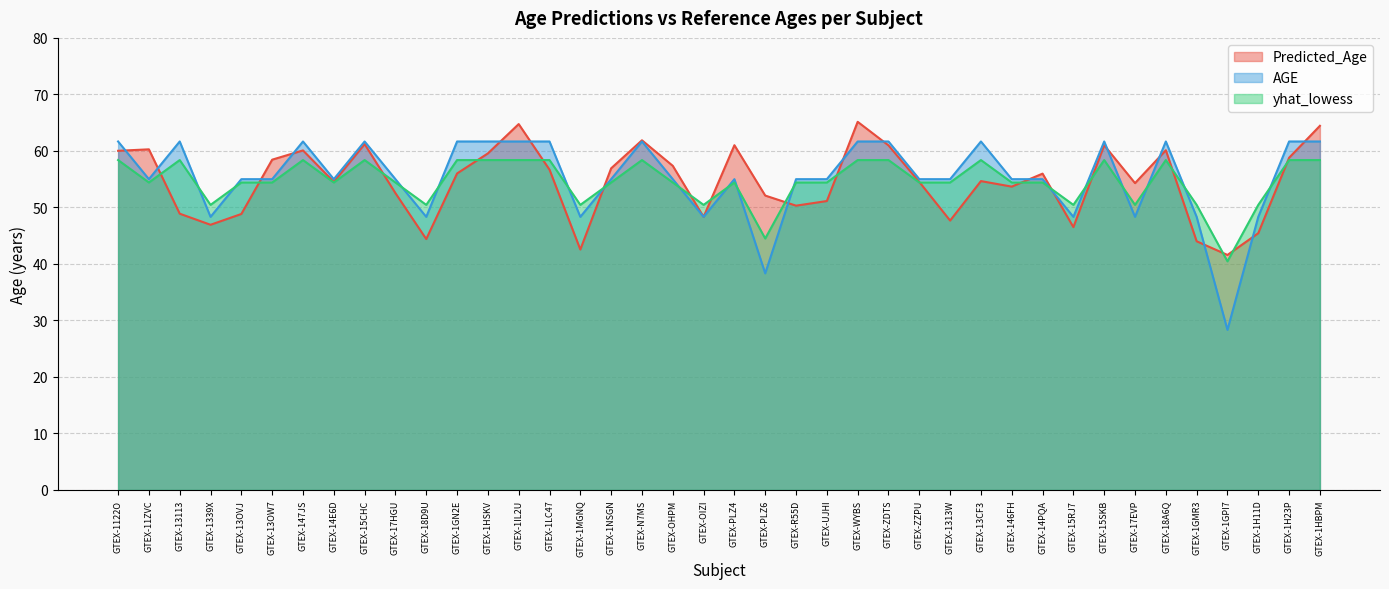

Reading left to right, what are all the values shown in this chart?

Predicted_Age: GTEX-1122O=60.0	GTEX-11ZVC=60.3	GTEX-13113=48.9	GTEX-1339X=46.9	GTEX-13OVJ=48.8	GTEX-13OW7=58.5	GTEX-147JS=60.1	GTEX-14E6D=54.5	GTEX-15CHC=61.2	GTEX-17HGU=52.5	GTEX-18D9U=44.4	GTEX-1GN2E=56.0	GTEX-1HSKV=59.6	GTEX-1IL2U=64.8	GTEX-1LC47=56.7	GTEX-1MGNQ=42.5	GTEX-1NSGN=56.9	GTEX-N7MS=61.9	GTEX-OHPM=57.4	GTEX-OIZI=48.3	GTEX-PLZ4=61.0	GTEX-PLZ6=52.1	GTEX-R55D=50.3	GTEX-UJHI=51.1	GTEX-WYBS=65.2	GTEX-ZDTS=61.0	GTEX-ZZPU=54.5	GTEX-1313W=47.7	GTEX-13CF3=54.7	GTEX-146FH=53.7	GTEX-14PQA=56.0	GTEX-15RJ7=46.5	GTEX-15SKB=61.0	GTEX-17EVP=54.3	GTEX-18A6Q=60.1	GTEX-1GMR3=44.0	GTEX-1GPI7=41.6	GTEX-1H11D=45.4	GTEX-1H23P=58.8	GTEX-1HBPM=64.4
AGE: GTEX-1122O=61.7	GTEX-11ZVC=55.0	GTEX-13113=61.7	GTEX-1339X=48.3	GTEX-13OVJ=55.0	GTEX-13OW7=55.0	GTEX-147JS=61.7	GTEX-14E6D=55.0	GTEX-15CHC=61.7	GTEX-17HGU=55.0	GTEX-18D9U=48.3	GTEX-1GN2E=61.7	GTEX-1HSKV=61.7	GTEX-1IL2U=61.7	GTEX-1LC47=61.7	GTEX-1MGNQ=48.3	GTEX-1NSGN=55.0	GTEX-N7MS=61.7	GTEX-OHPM=55.0	GTEX-OIZI=48.3	GTEX-PLZ4=55.0	GTEX-PLZ6=38.3	GTEX-R55D=55.0	GTEX-UJHI=55.0	GTEX-WYBS=61.7	GTEX-ZDTS=61.7	GTEX-ZZPU=55.0	GTEX-1313W=55.0	GTEX-13CF3=61.7	GTEX-146FH=55.0	GTEX-14PQA=55.0	GTEX-15RJ7=48.3	GTEX-15SKB=61.7	GTEX-17EVP=48.3	GTEX-18A6Q=61.7	GTEX-1GMR3=48.3	GTEX-1GPI7=28.3	GTEX-1H11D=48.3	GTEX-1H23P=61.7	GTEX-1HBPM=61.7
yhat_lowess: GTEX-1122O=58.4	GTEX-11ZVC=54.4	GTEX-13113=58.4	GTEX-1339X=50.5	GTEX-13OVJ=54.4	GTEX-13OW7=54.4	GTEX-147JS=58.4	GTEX-14E6D=54.4	GTEX-15CHC=58.4	GTEX-17HGU=54.4	GTEX-18D9U=50.5	GTEX-1GN2E=58.4	GTEX-1HSKV=58.4	GTEX-1IL2U=58.4	GTEX-1LC47=58.4	GTEX-1MGNQ=50.5	GTEX-1NSGN=54.4	GTEX-N7MS=58.4	GTEX-OHPM=54.4	GTEX-OIZI=50.5	GTEX-PLZ4=54.4	GTEX-PLZ6=44.5	GTEX-R55D=54.4	GTEX-UJHI=54.4	GTEX-WYBS=58.4	GTEX-ZDTS=58.4	GTEX-ZZPU=54.4	GTEX-1313W=54.4	GTEX-13CF3=58.4	GTEX-146FH=54.4	GTEX-14PQA=54.4	GTEX-15RJ7=50.5	GTEX-15SKB=58.4	GTEX-17EVP=50.5	GTEX-18A6Q=58.4	GTEX-1GMR3=50.5	GTEX-1GPI7=40.5	GTEX-1H11D=50.5	GTEX-1H23P=58.4	GTEX-1HBPM=58.4